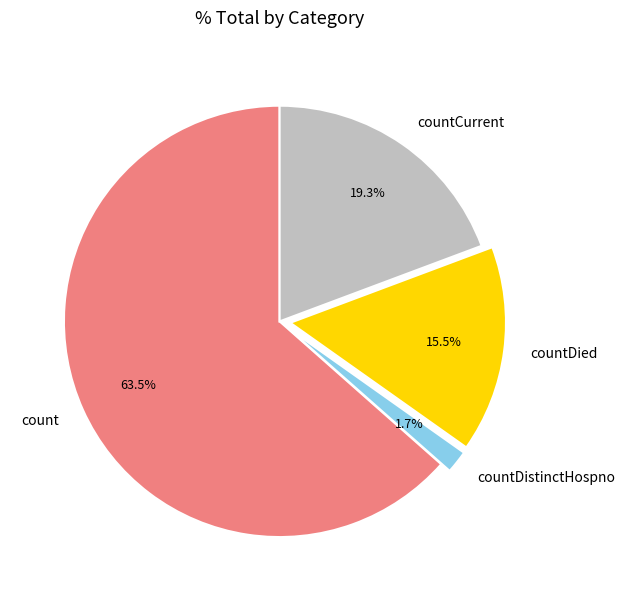

What is the smallest slice in the pie chart?

countDistinctHospno